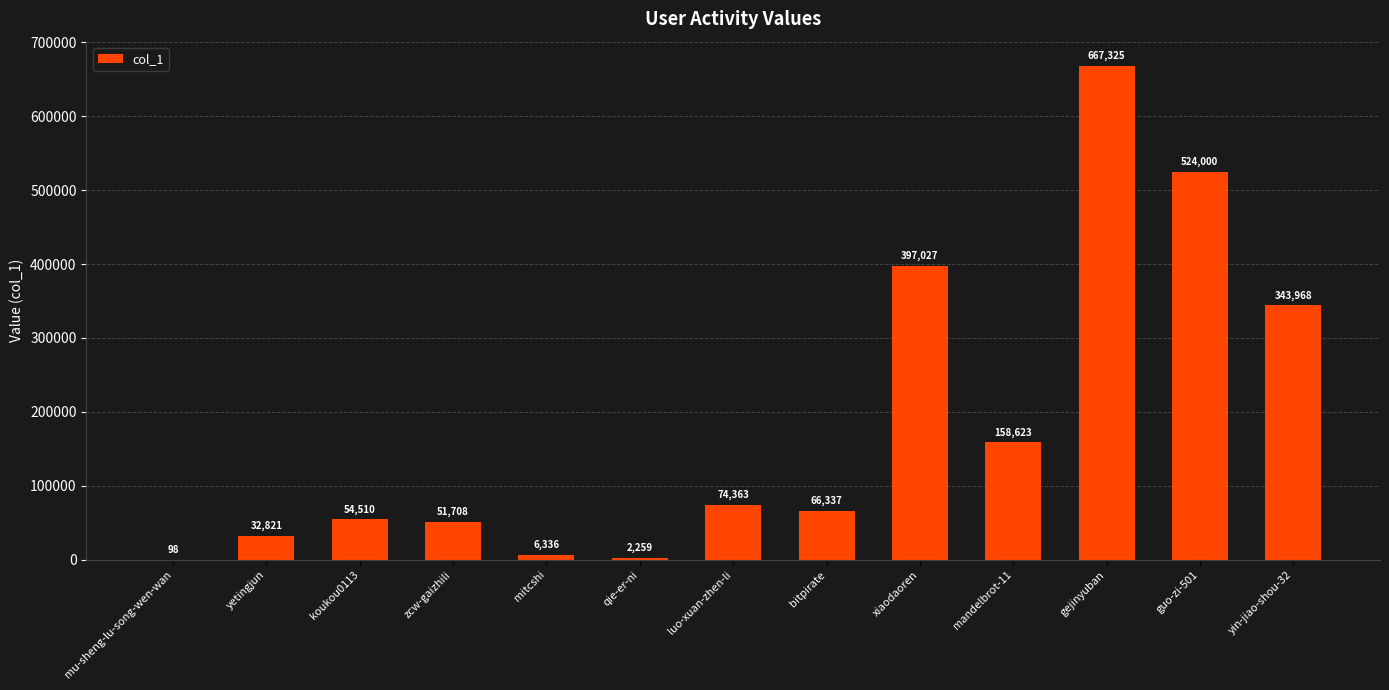

Where is the data nearest to the value 333711?

yin-jiao-shou-32